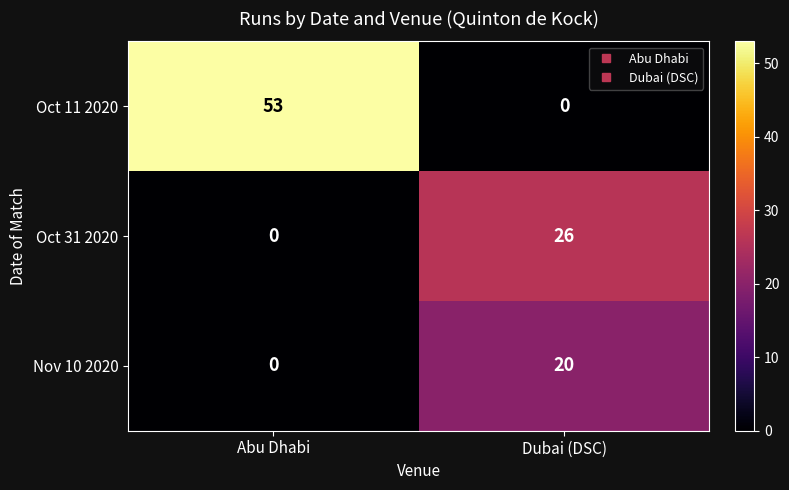

How many values in the Oct 11 2020 series are below 53?

1